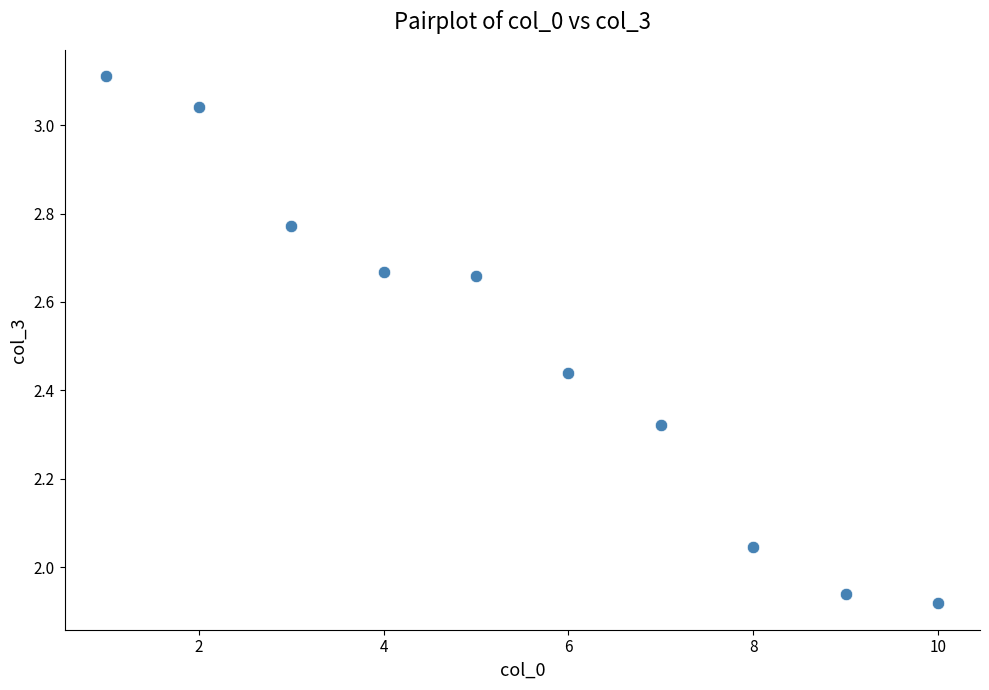

What is the average Y value?

2.5